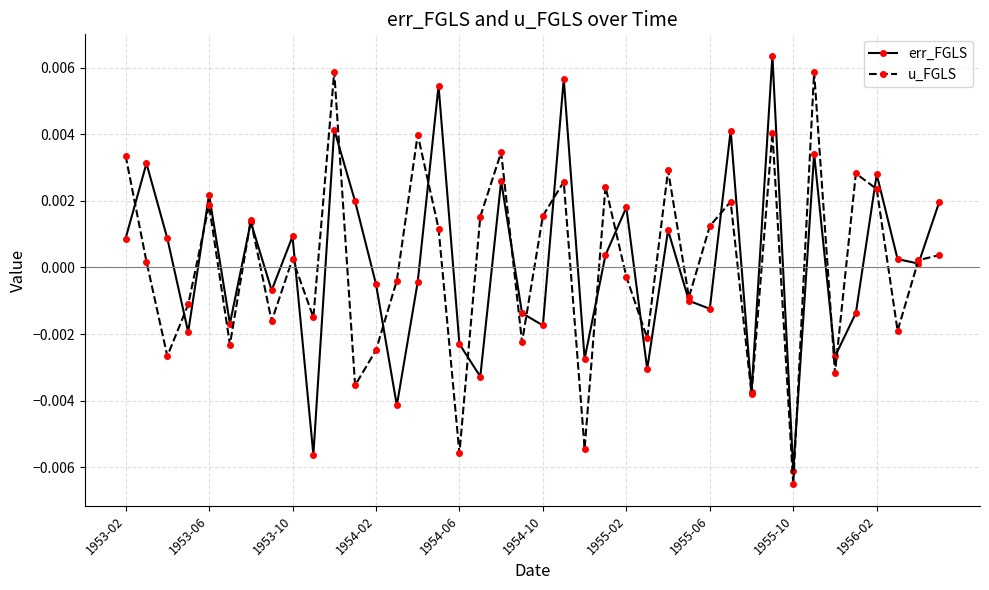

How many interior local valleys does the u_FGLS series have?

14